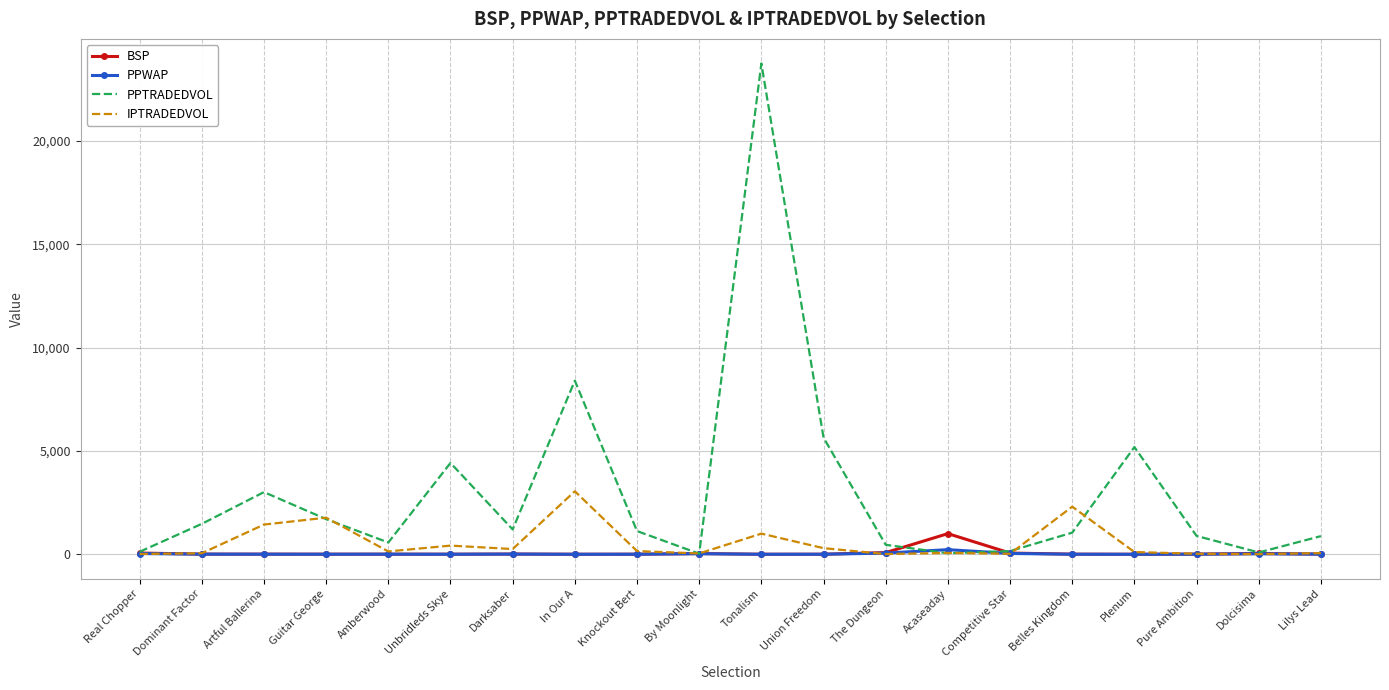

Which series has the largest total across all categories?

PPTRADEDVOL